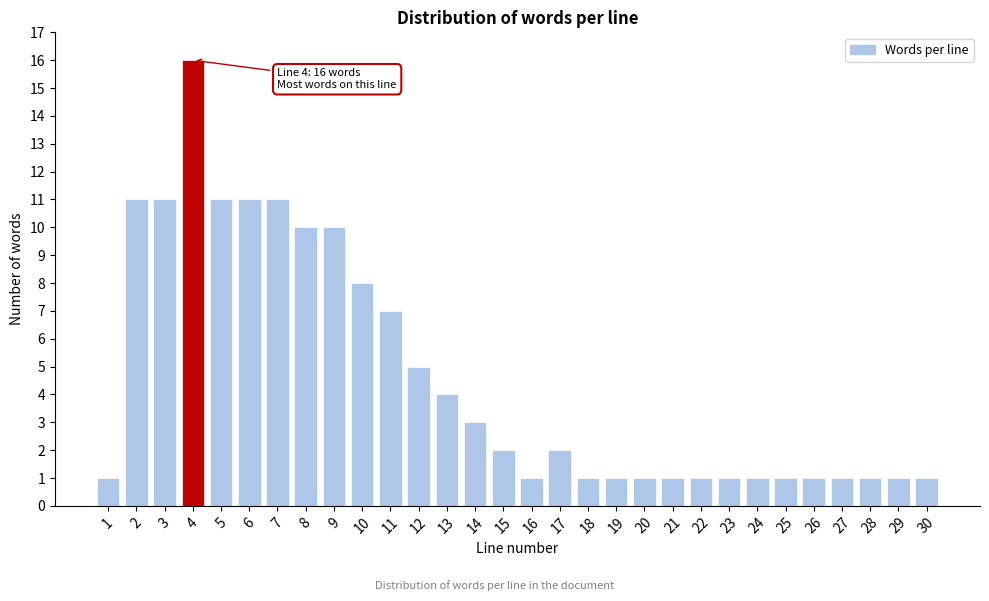

Reading left to right, list all the values displayed in this chart.

1	11	11	16	11	11	11	10	10	8	7	5	4	3	2	1	2	1	1	1	1	1	1	1	1	1	1	1	1	1